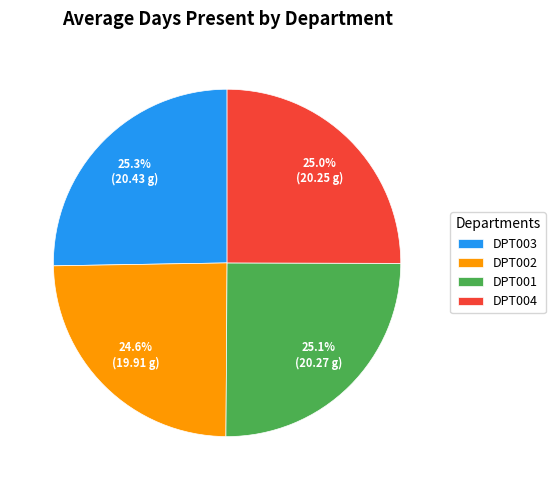

To the nearest percent, what percentage of the pie is DPT001?

25%